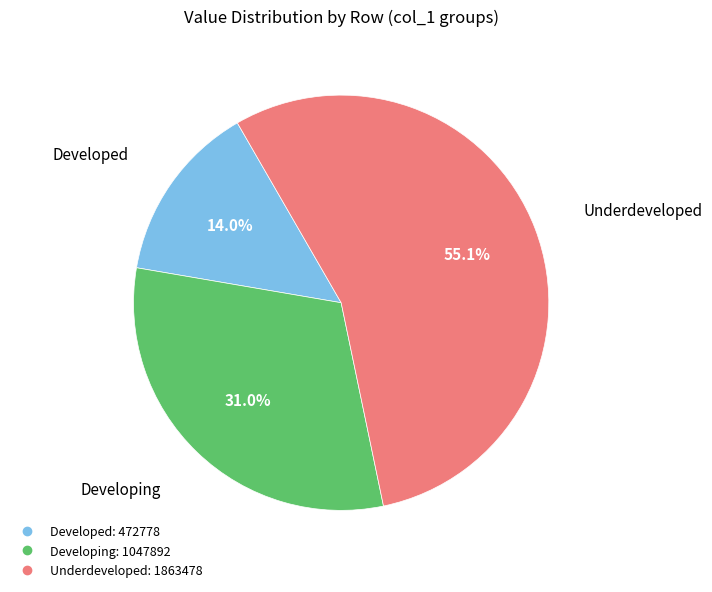

Is there any slice that represents more than half of the pie?

Yes